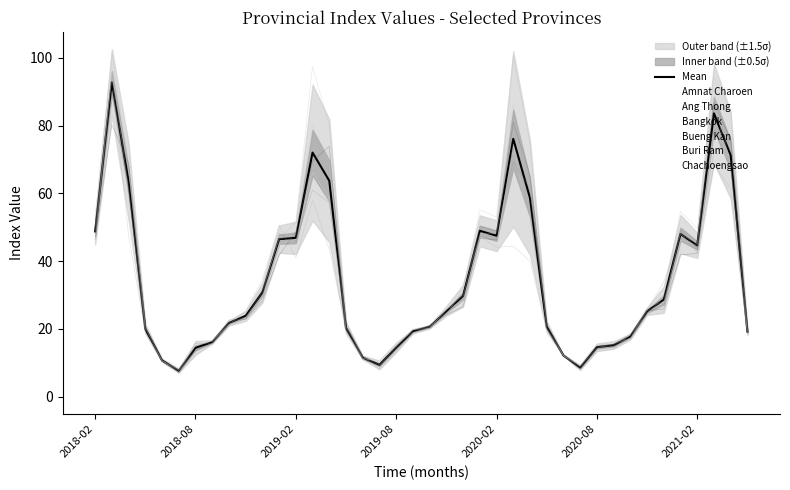

How many lines are shown in the chart?

1